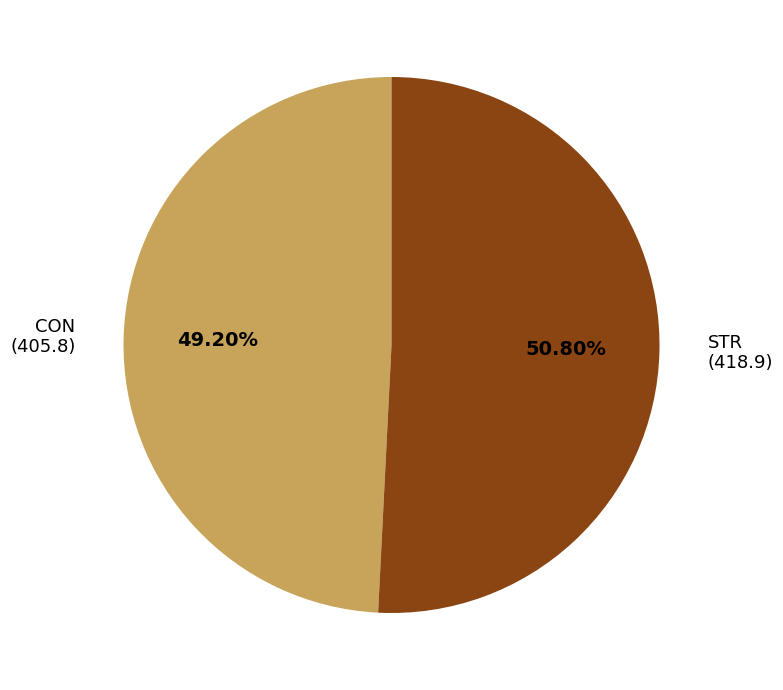

Which slice is the largest?

STR